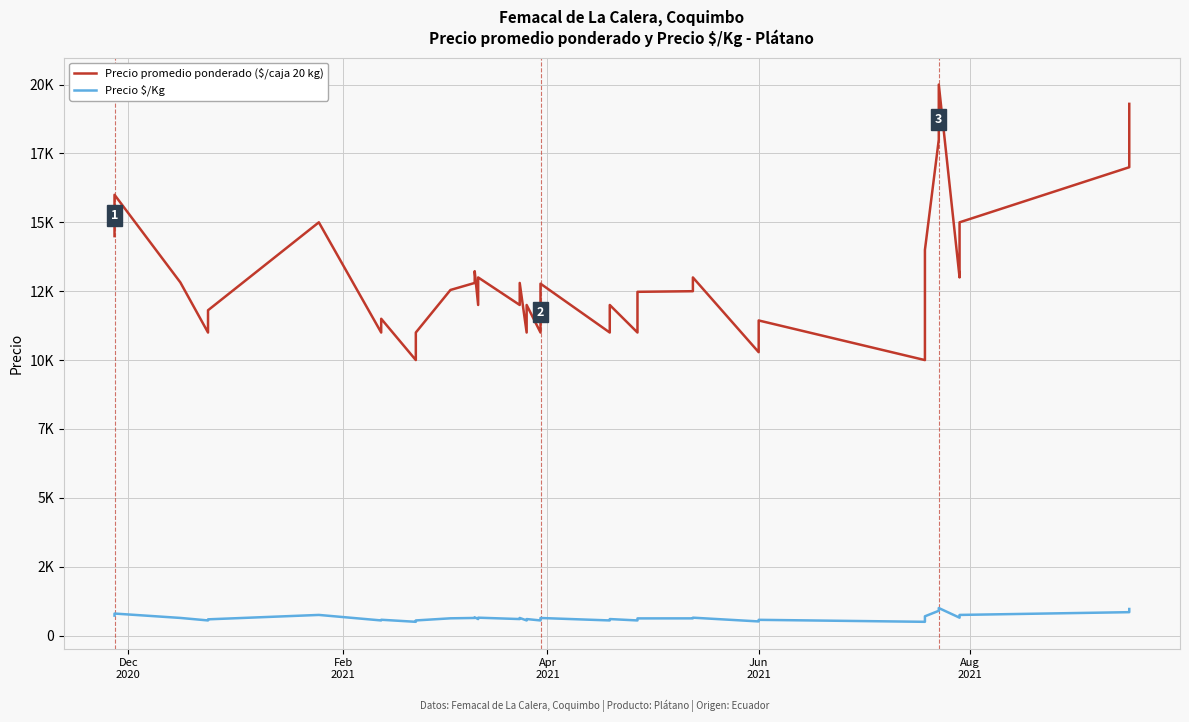

True or false: Precio $/Kg and Precio promedio ponderado ($/caja 20 kg) cross at least once.

False